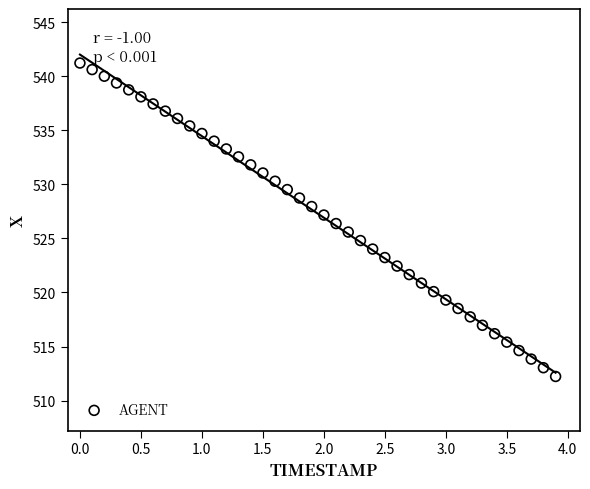

What is the range of X values (max minus min)?

3.9